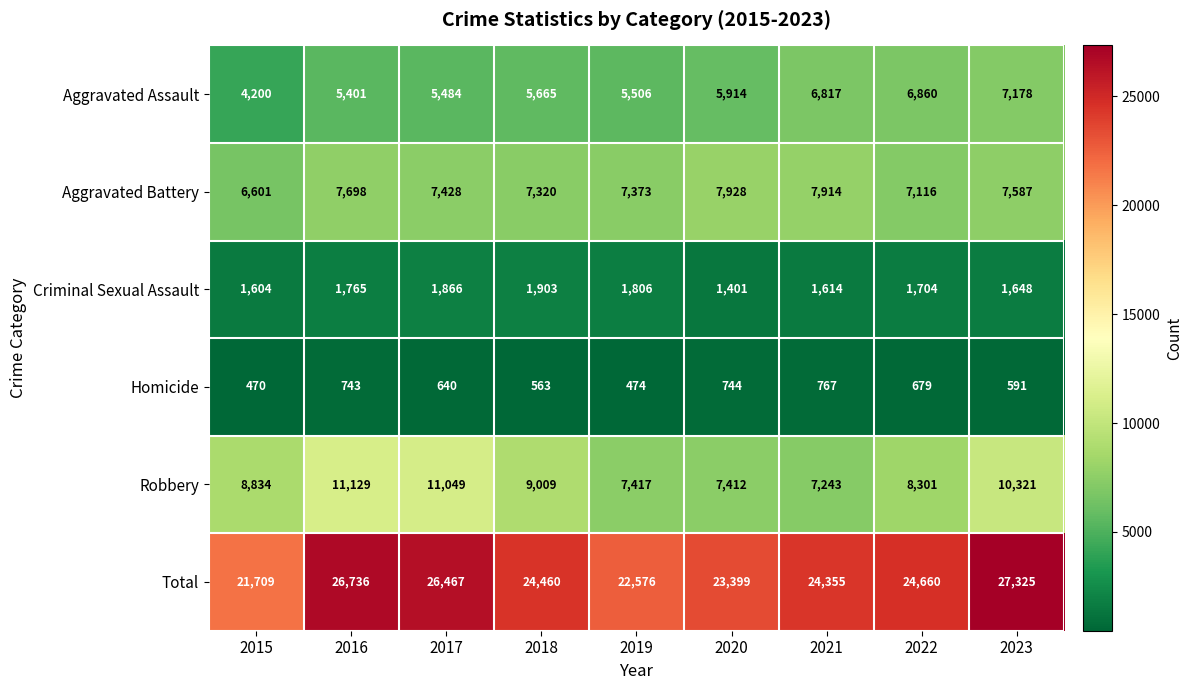

Rank the series at 2021 from lowest to highest value.

Homicide, Criminal Sexual Assault, Aggravated Assault, Robbery, Aggravated Battery, Total